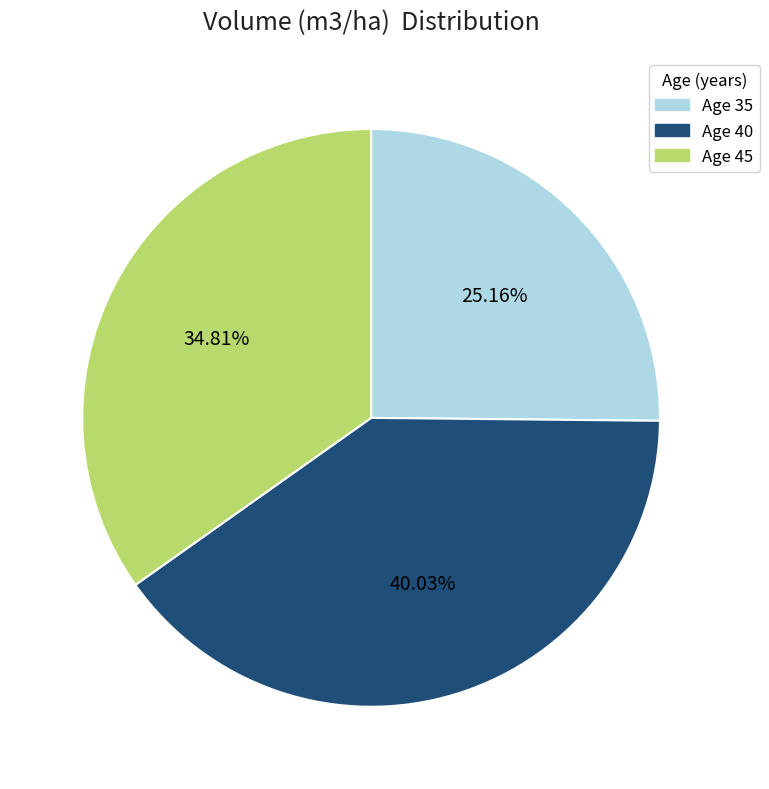

Approximately how many times larger is the value at Age 35 compared to Age 45?

0.7